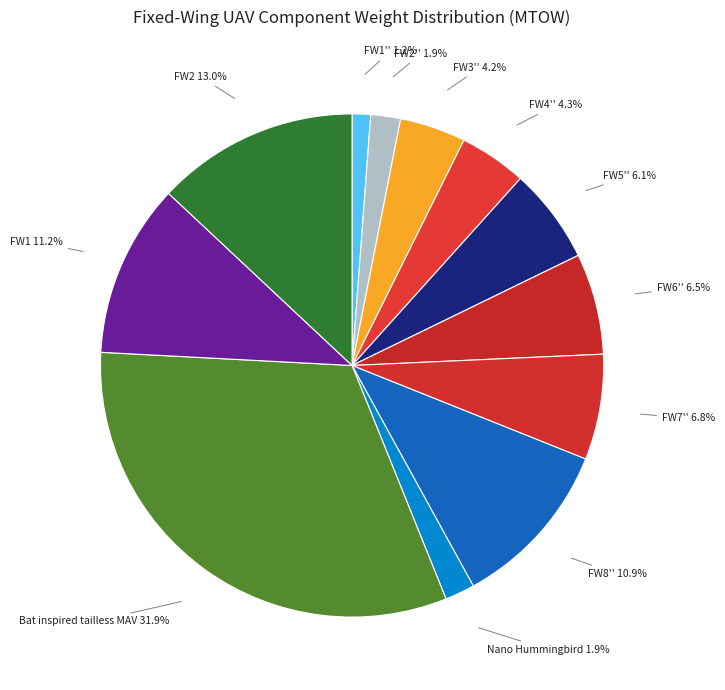

What is the smallest slice in the pie chart?

FW1''